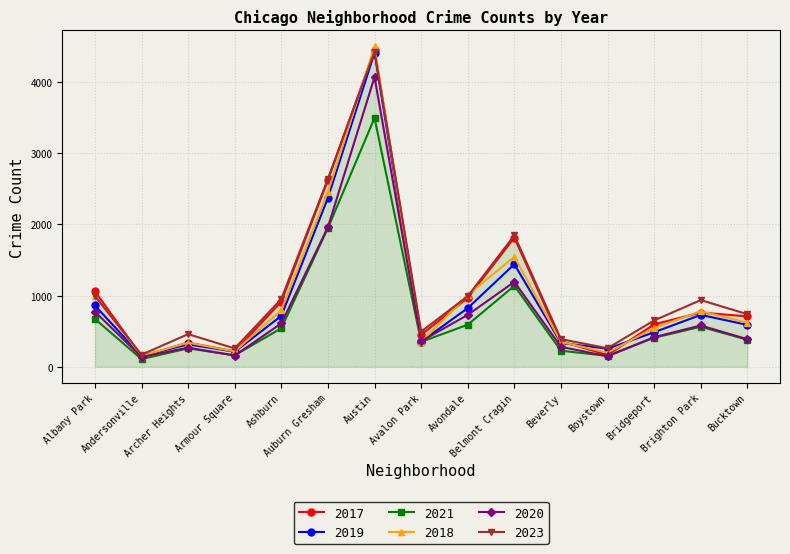

What is the sum of all 2017 values?

15588